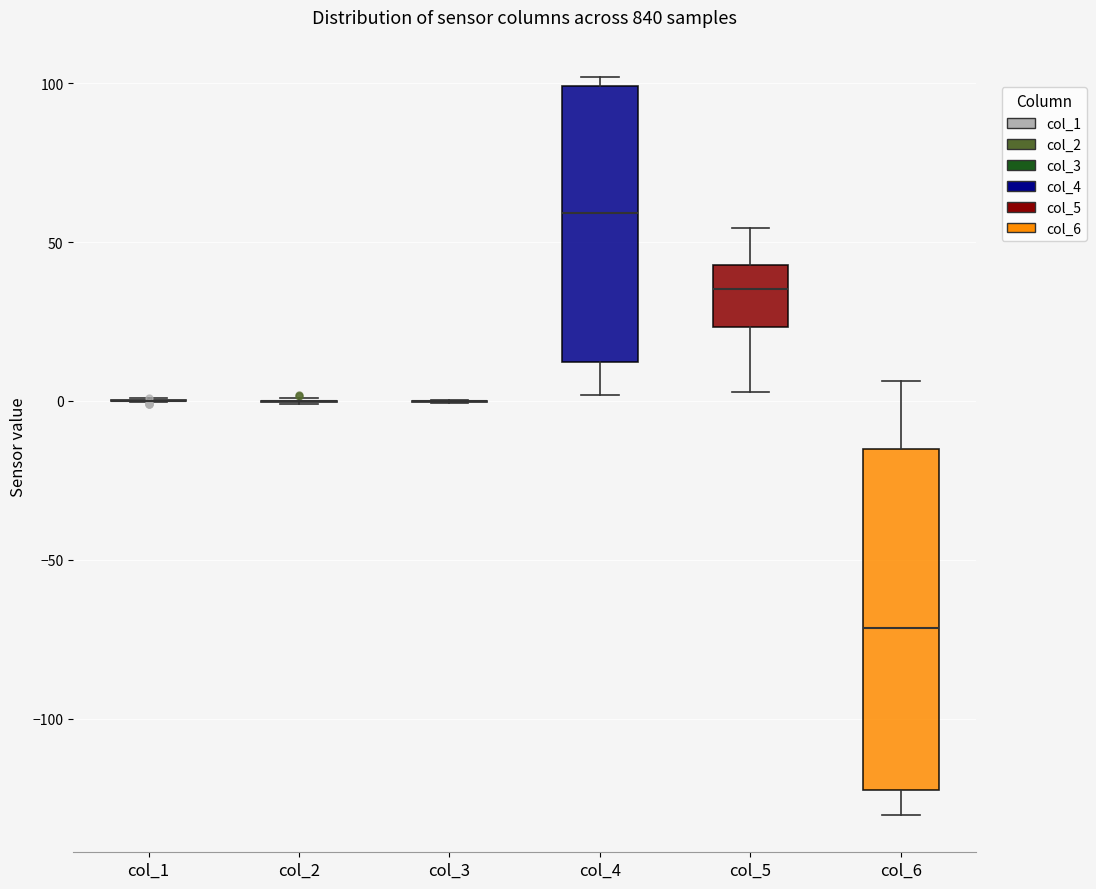

Reading left to right, transcribe this box plot: for each box, give where its median line is, the range the box spans, and where its two whiskers end, as read against the y-axis. The values are not printed on the chart, so give them approximately, as read against the axis.

col_1: box collapsed to a line at 0, whiskers 0 to 0
col_2: box collapsed to a line at 0, whiskers 0 to 0
col_3: box collapsed to a line at 0, whiskers 0 to 0
col_4: median 60, box 10 to 100, whiskers 0 to 100 (just above the box's upper edge)
col_5: median 35, box 25 to 45, whiskers 5 to 55
col_6: median -70, box -125 to -15, whiskers -130 to 5